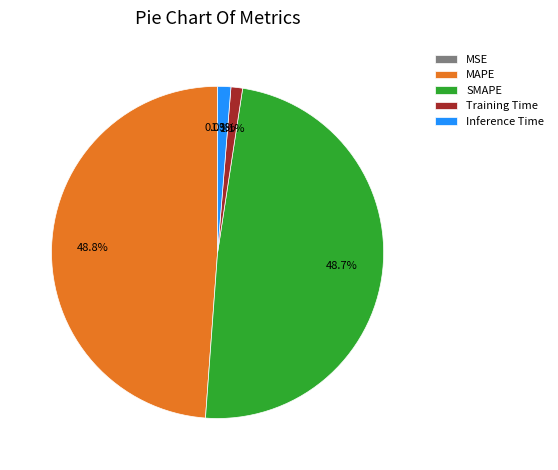

Is it true that Inference Time is 1% of the pie?

True